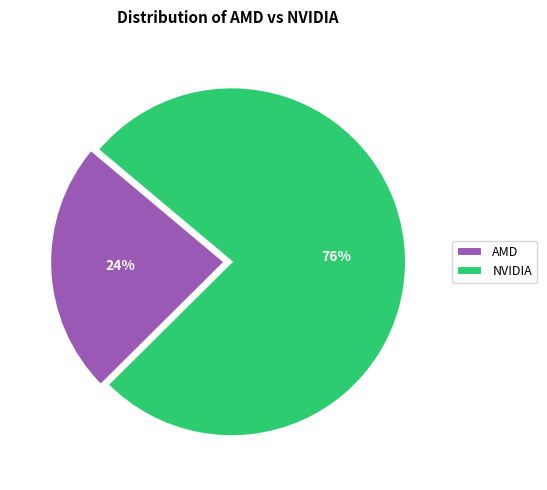

True or false: NVIDIA accounts for 76% of the total.

True